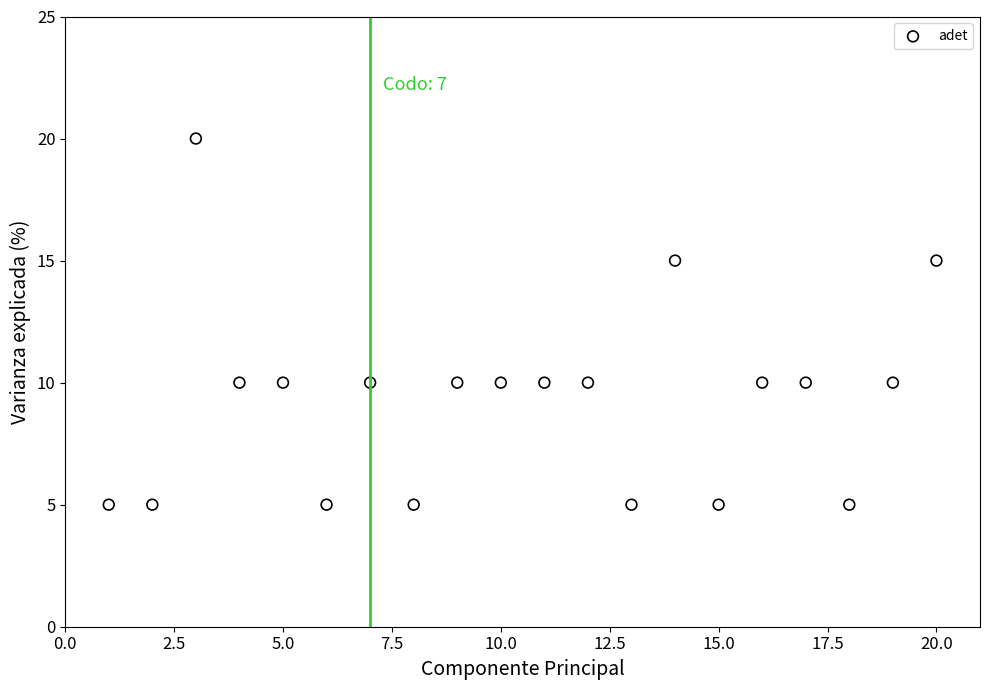

What is the range of X values (max minus min)?

19